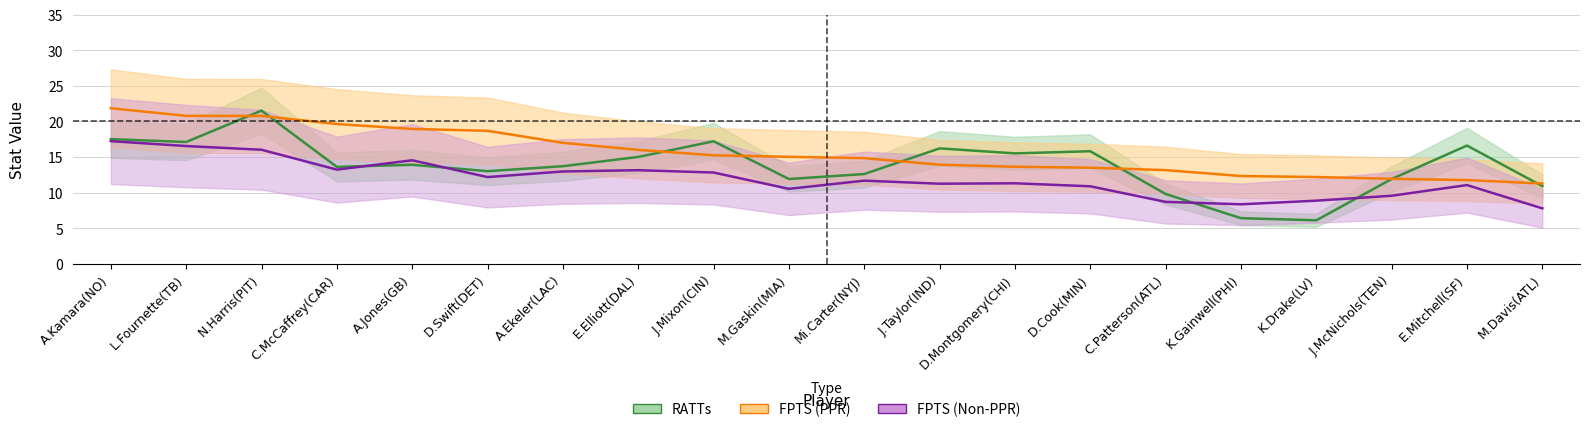

What position from the right is Mi.Carter(NYJ)?

10